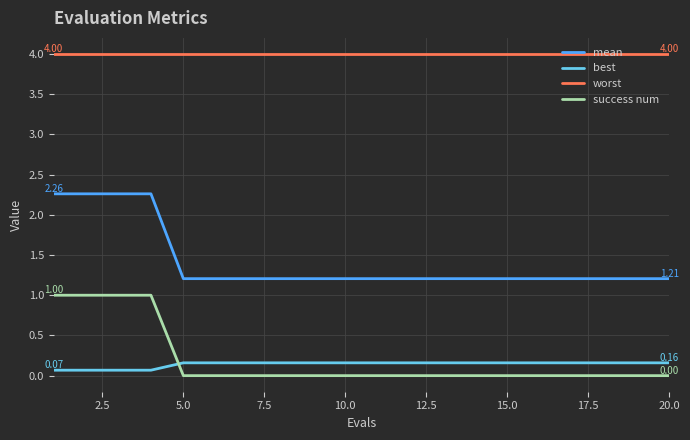

Which series has the largest total across all categories?

worst